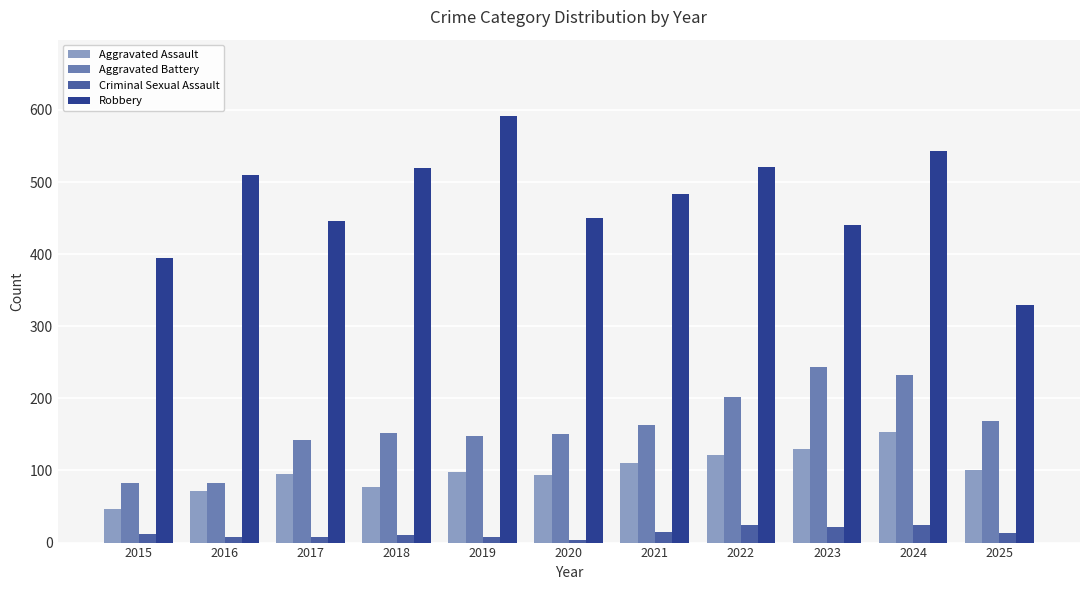

What are all the series names shown in the legend?

Aggravated Assault, Aggravated Battery, Criminal Sexual Assault, Robbery